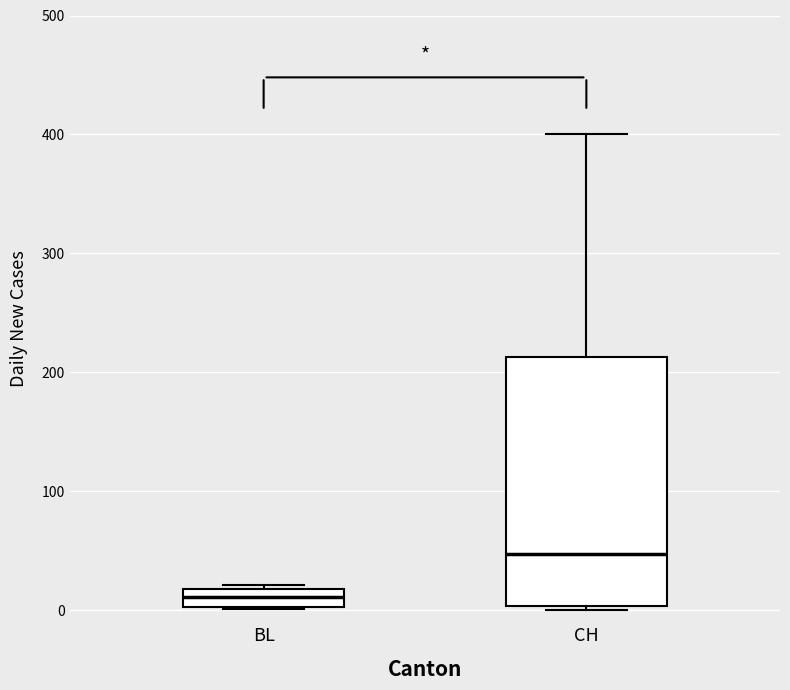

Which box is the tallest, from its lower edge to its upper edge?

CH